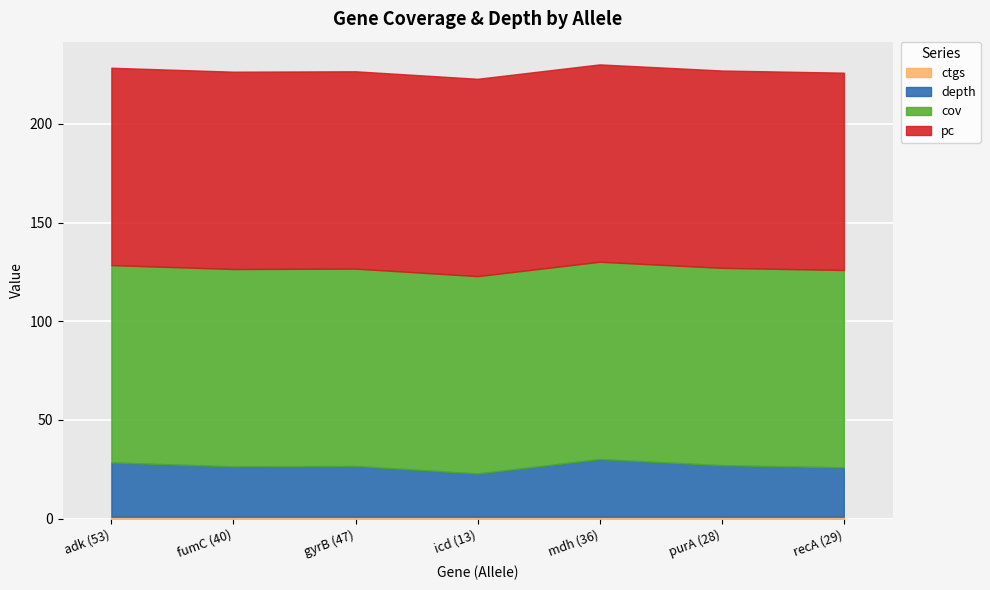

What is the value of the pc point at the 7th from the left?

100.0